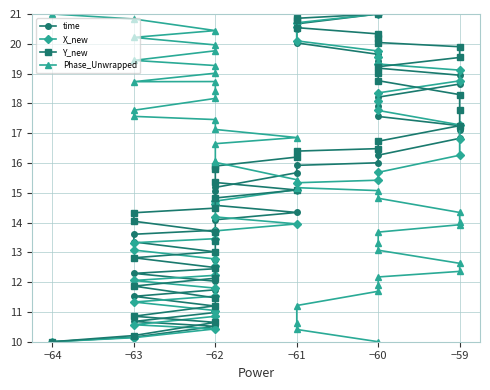

What value does the Y_new series have at −63?

10.9